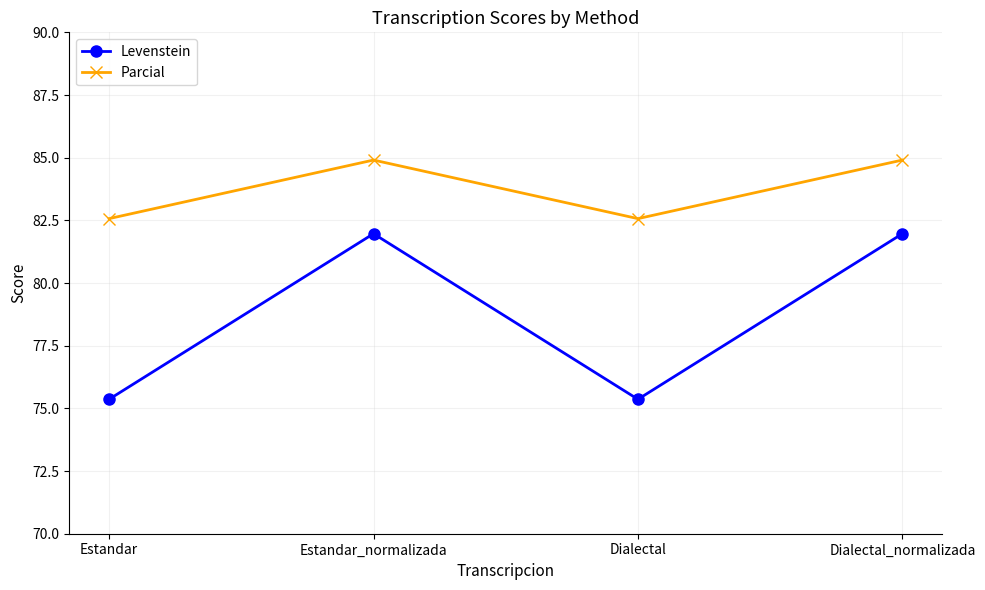

The Parcial series shows 84.9 at Dialectal_normalizada. True or false?

True